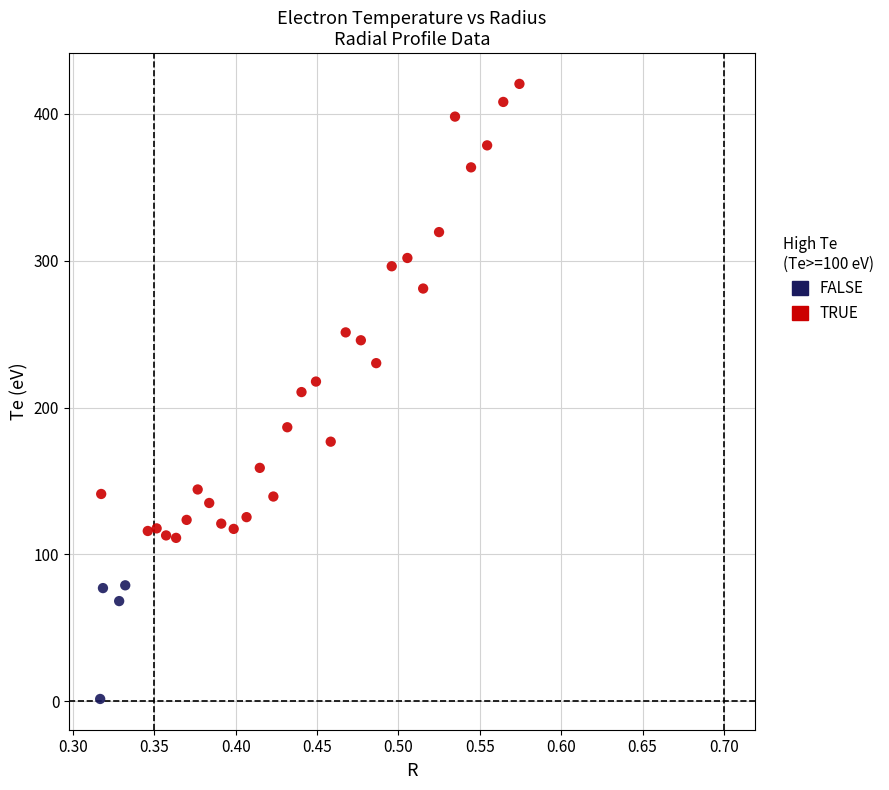

What are all the series names shown in the legend?

FALSE, TRUE